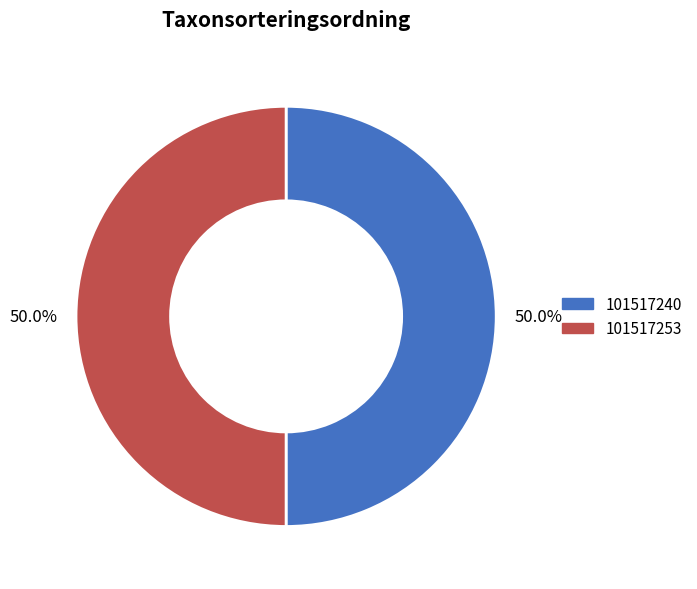

How many segments does this pie chart have?

2